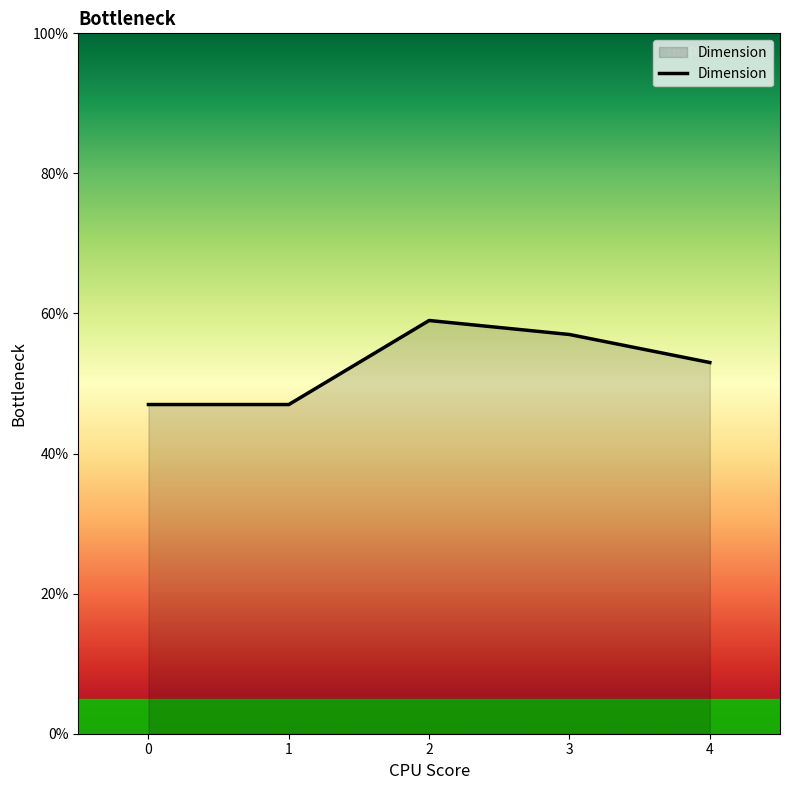

Read the value at 1.

47